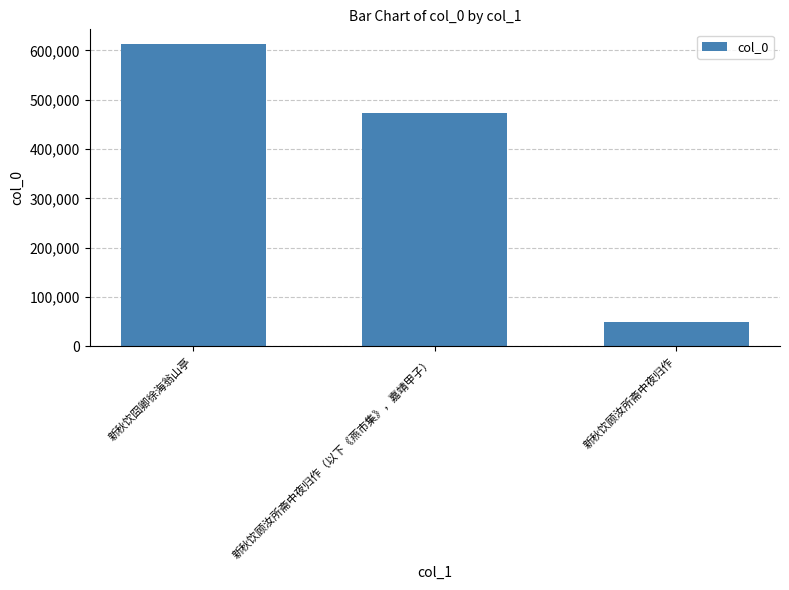

Reading right to left, transcribe all the data shown in this chart.

49730	473328	611924